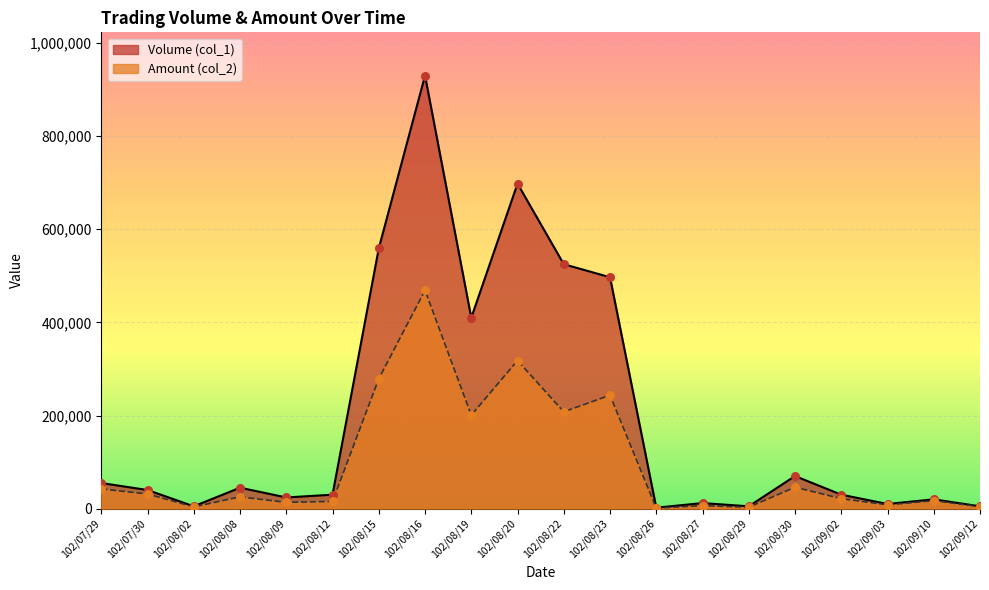

At how many categories does at least one series exceed 11748?

15